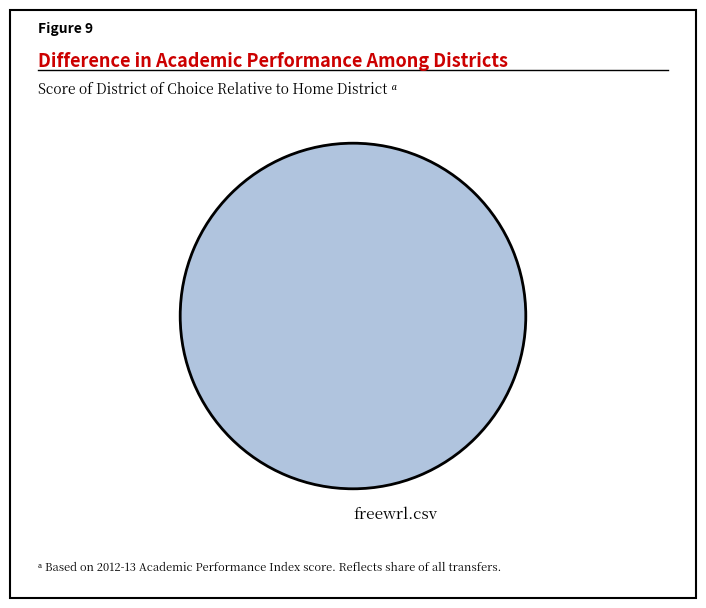

True or false: freewrl.csv accounts for 100% of the total.

True